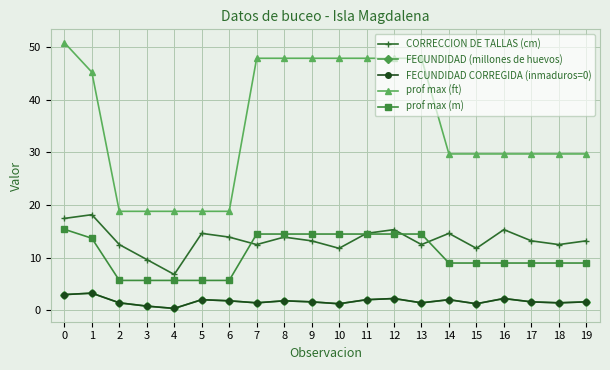

Which series has the largest range (max minus min)?

prof max (ft)